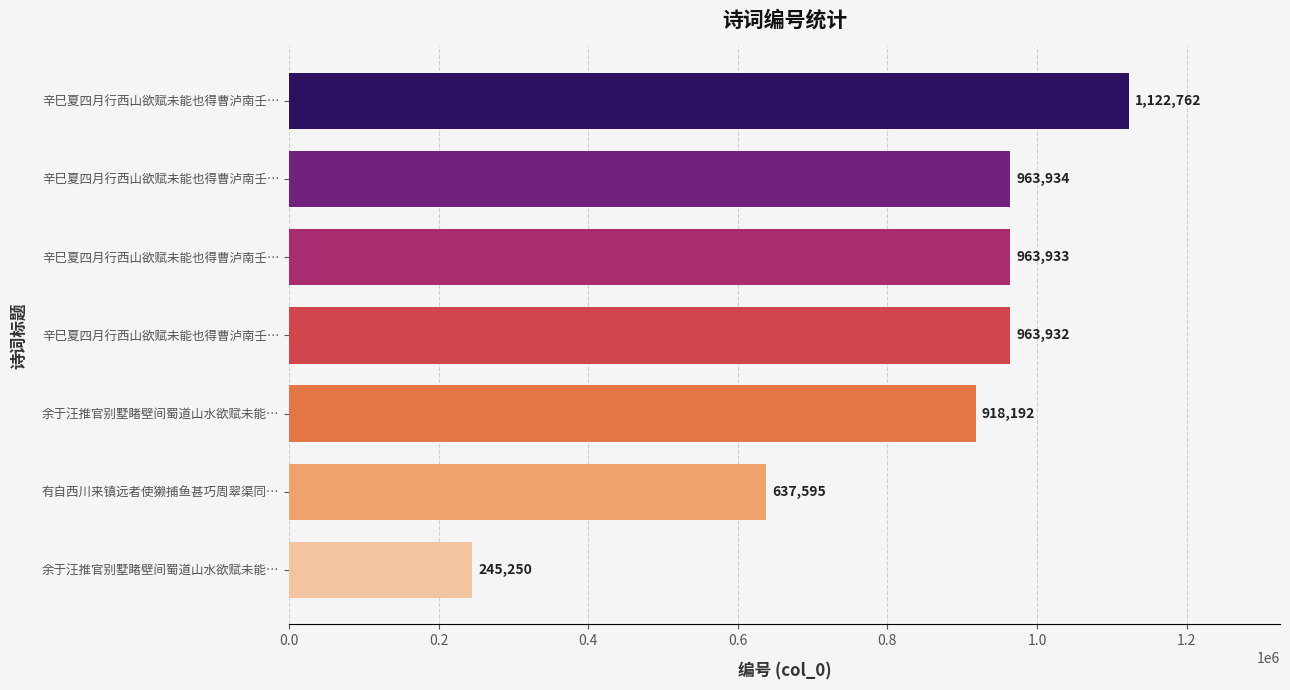

What is the greatest value displayed?

1122762